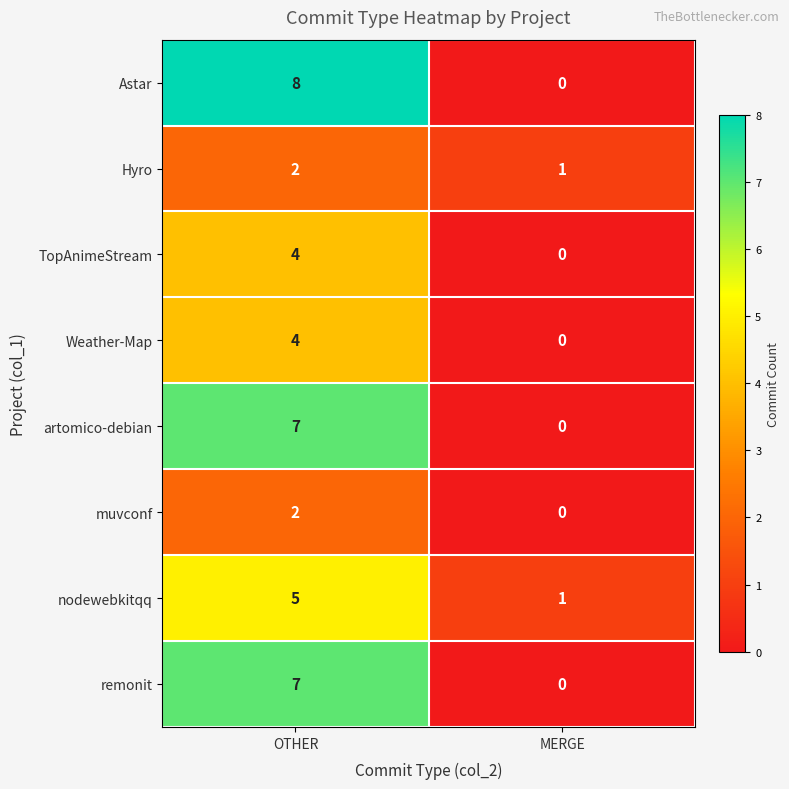

What is the difference between the Weather-Map values at OTHER and MERGE?

4